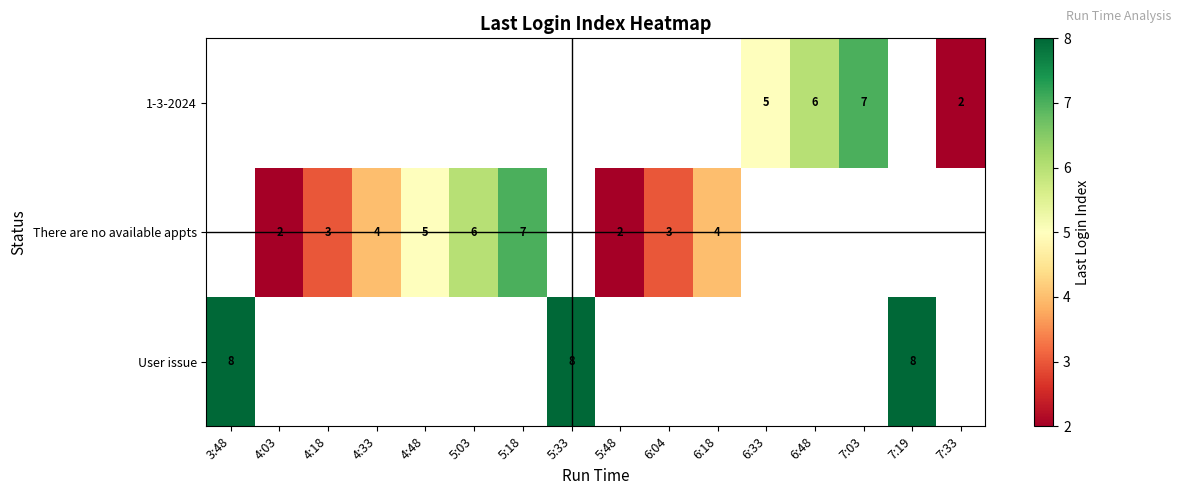

True or false: User issue has a value of 8 at 7:19.

True